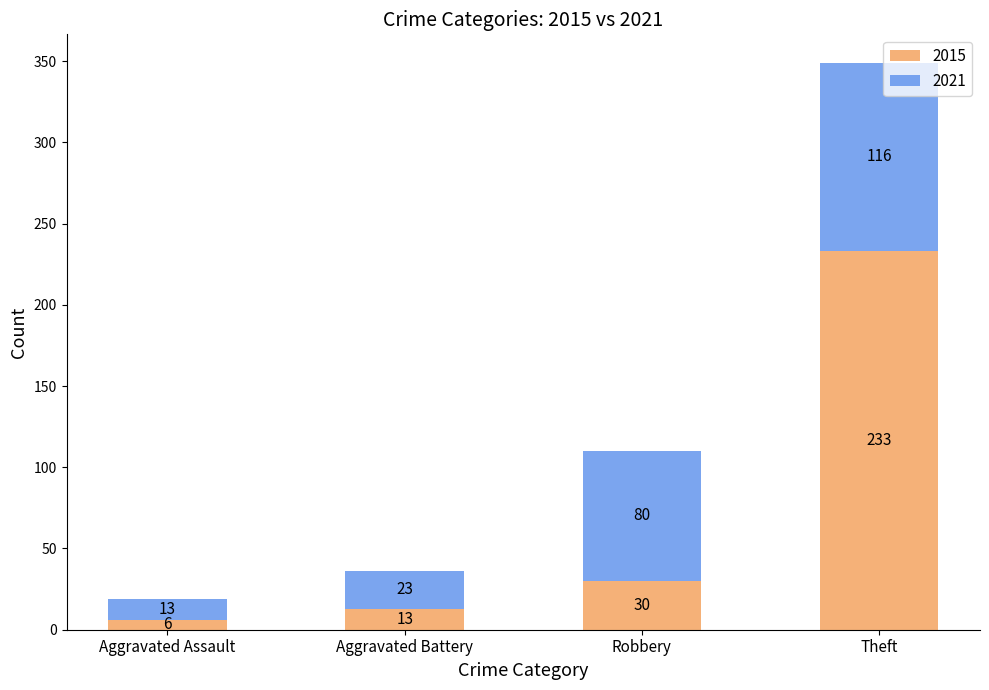

At which label does 2015 reach its minimum?

Aggravated Assault